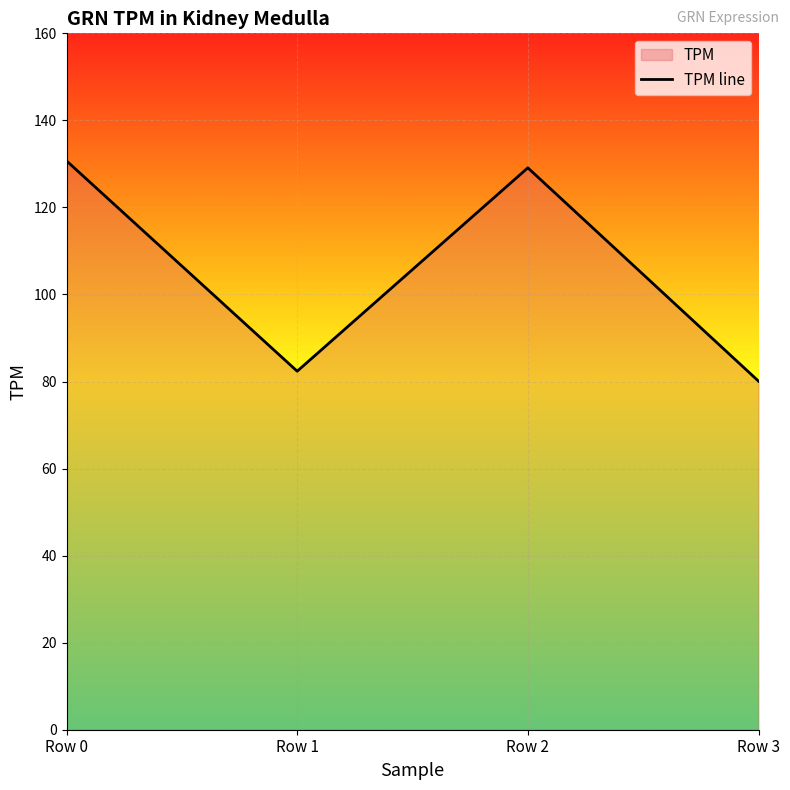

At which category does the chart reach its minimum across all series?

Row 3